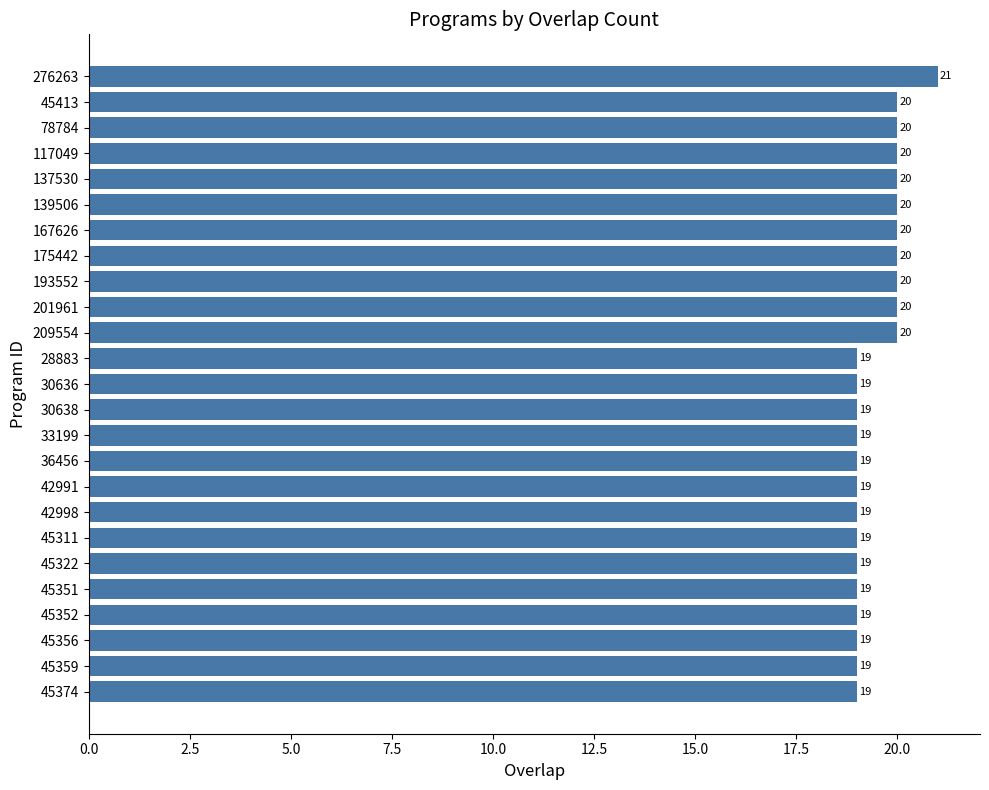

What is the maximum value shown in the chart?

21